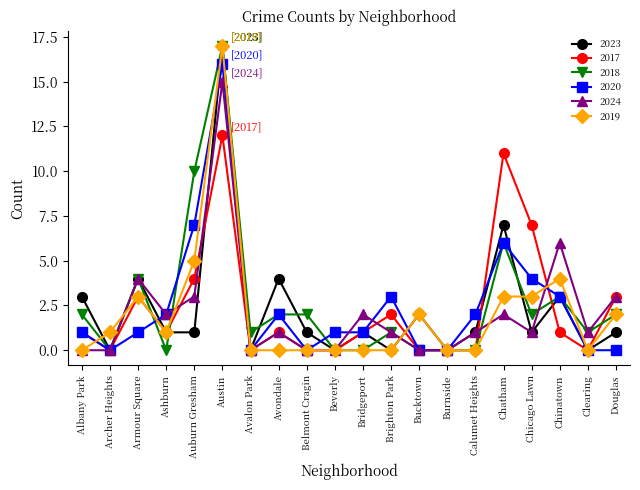

What is the difference between the maximum and minimum values in the 2024 series?

15